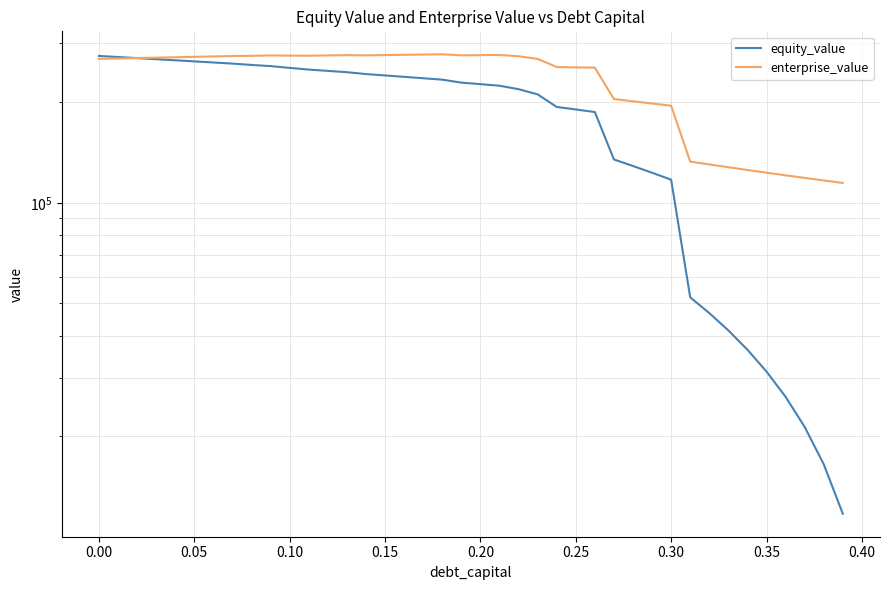

True or false: enterprise_value and equity_value intersect in this chart.

True